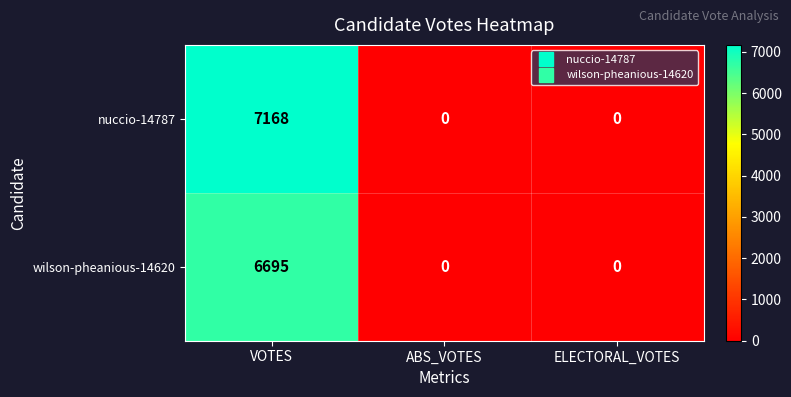

What is the average value of the wilson-pheanious-14620 series?

2232